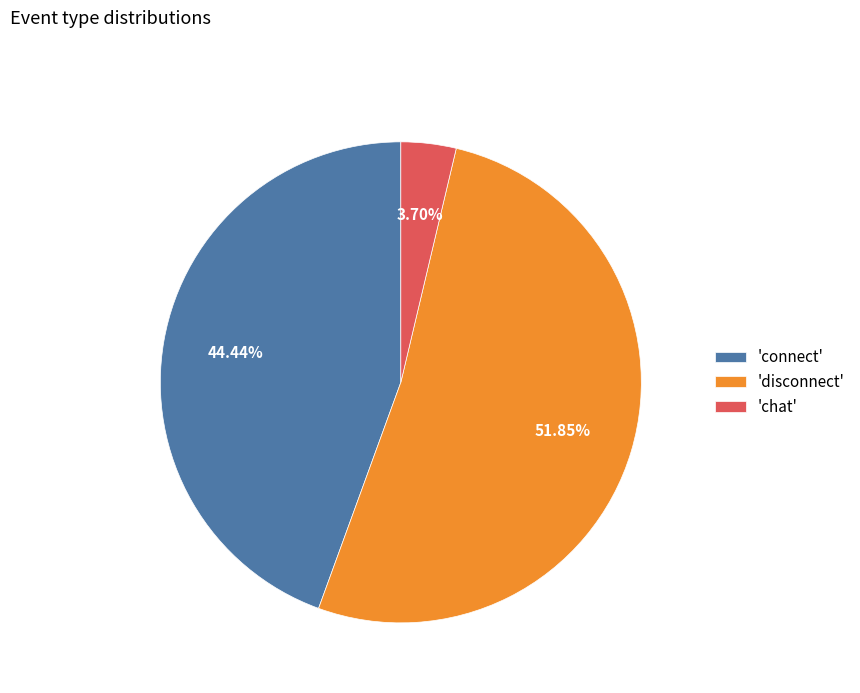

How many segments does this pie chart have?

3